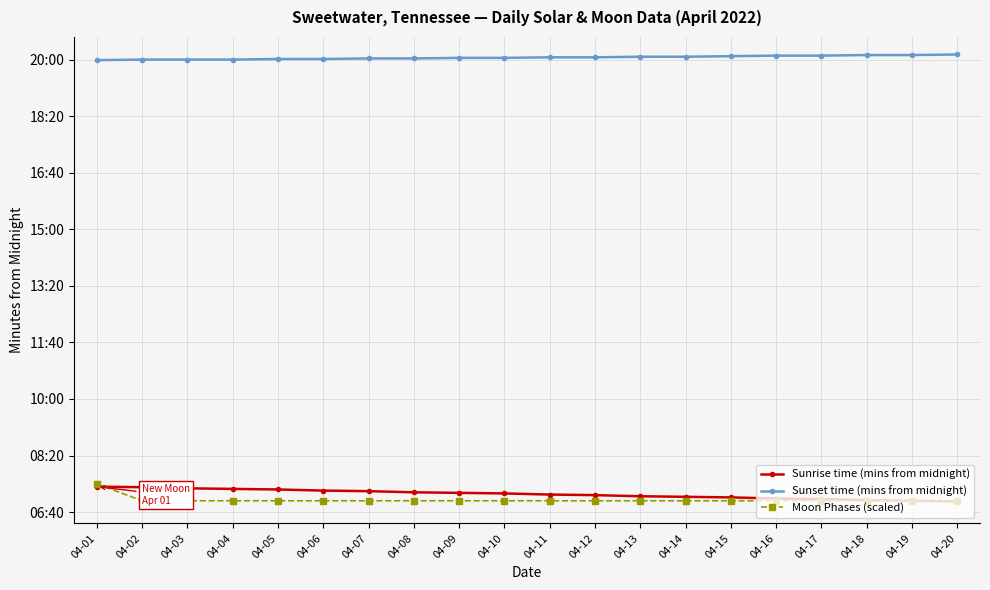

What is the sum of the Sunset time (mins from midnight) values at 04-20 and 04-14?

2414